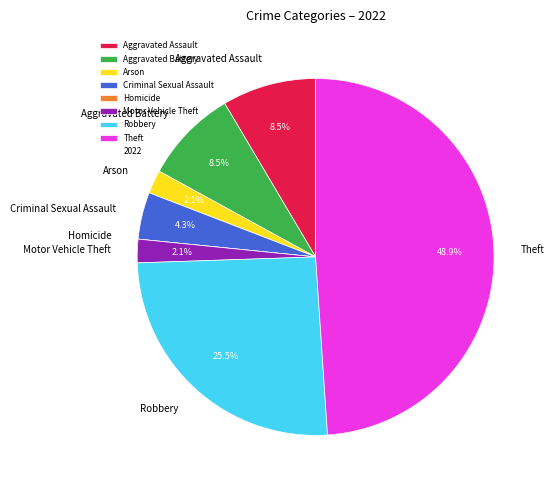

Between Criminal Sexual Assault and Aggravated Battery, which is larger?

Aggravated Battery